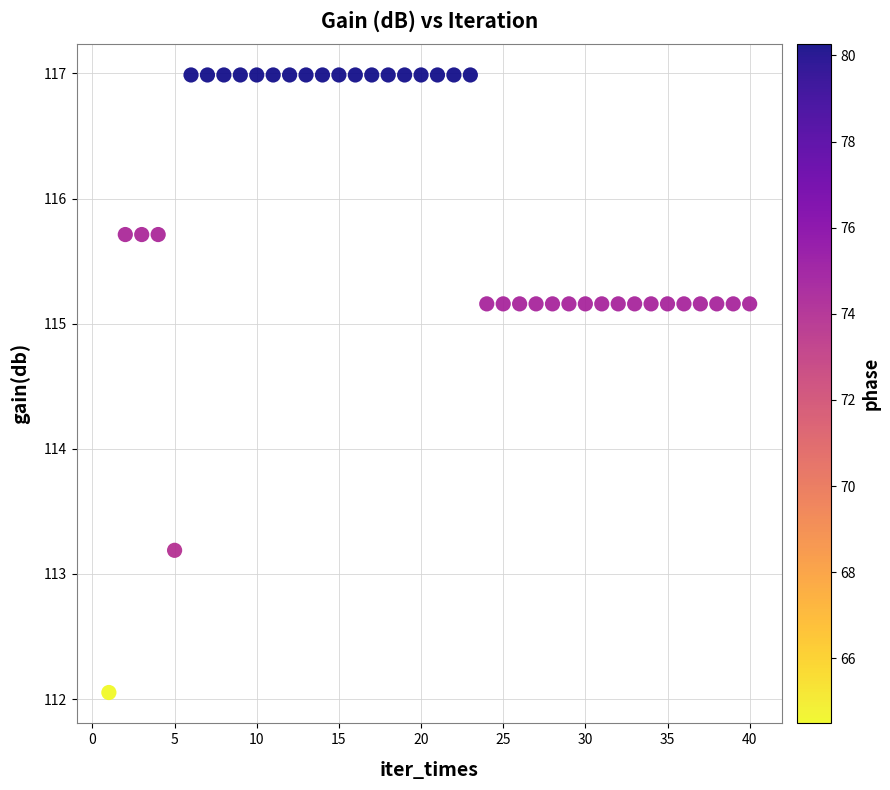

What Y value in the scatter plot is closest to 114?

113.2